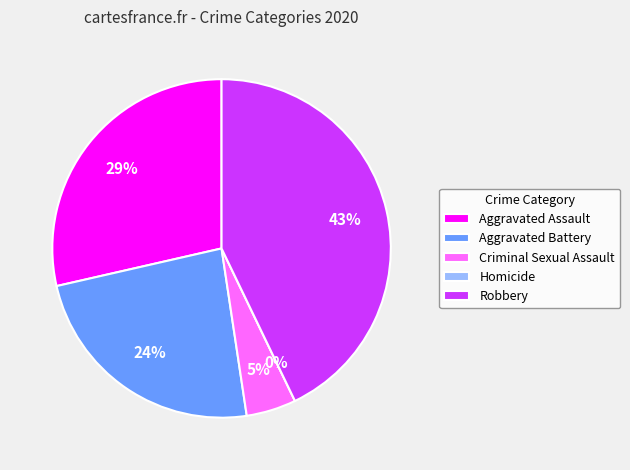

Rank the categories by value from highest to lowest.

Robbery, Aggravated Assault, Aggravated Battery, Criminal Sexual Assault, Homicide